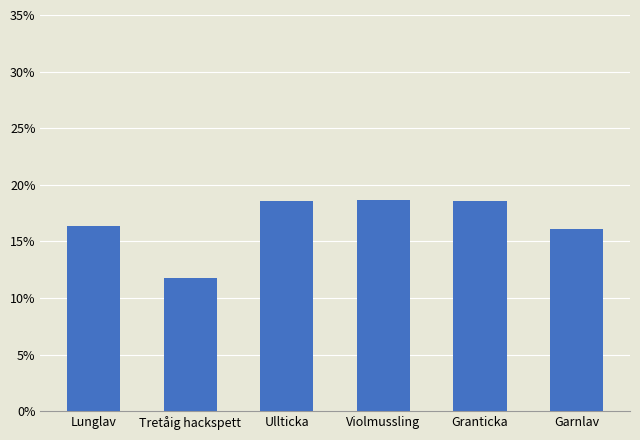

How many distinct data groups are displayed?

1